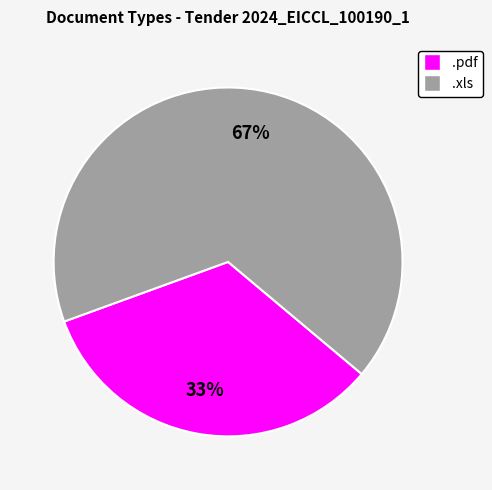

Approximately how many times larger is the value at .xls compared to .pdf?

2.0